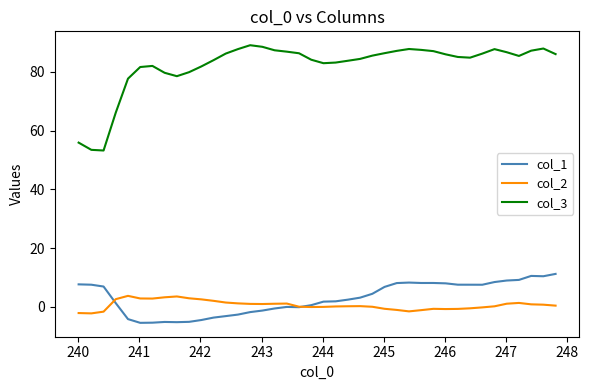

Which series has the largest total across all categories?

col_3